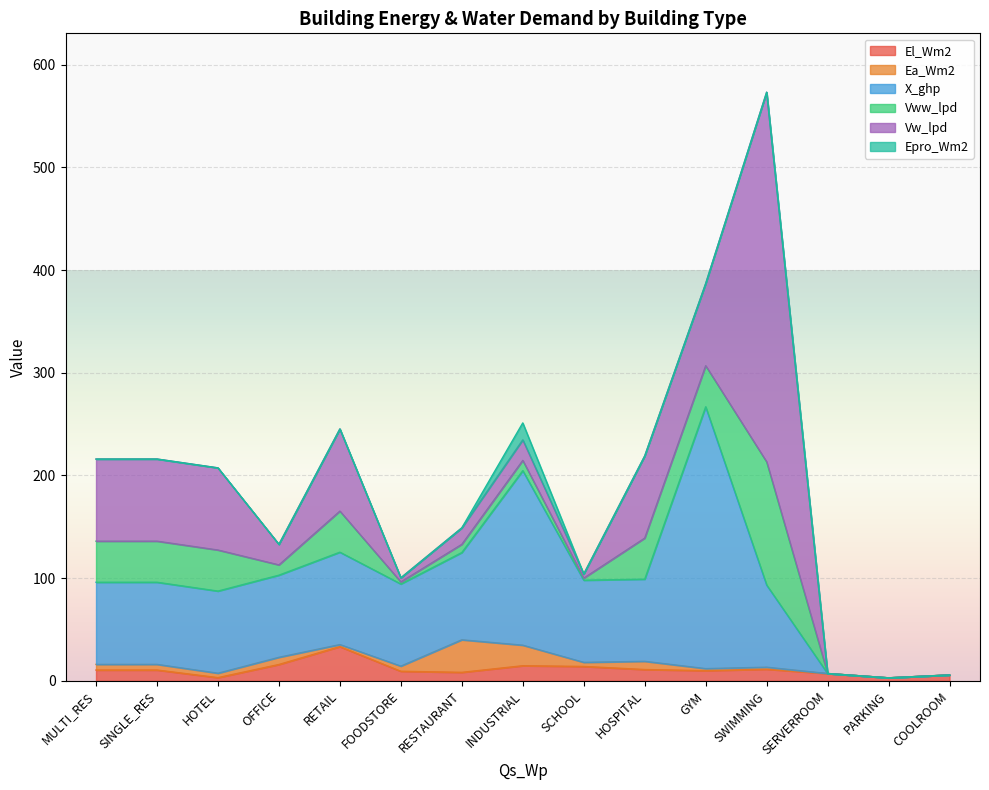

Which series changed the most between SINGLE_RES and COOLROOM?

X_ghp